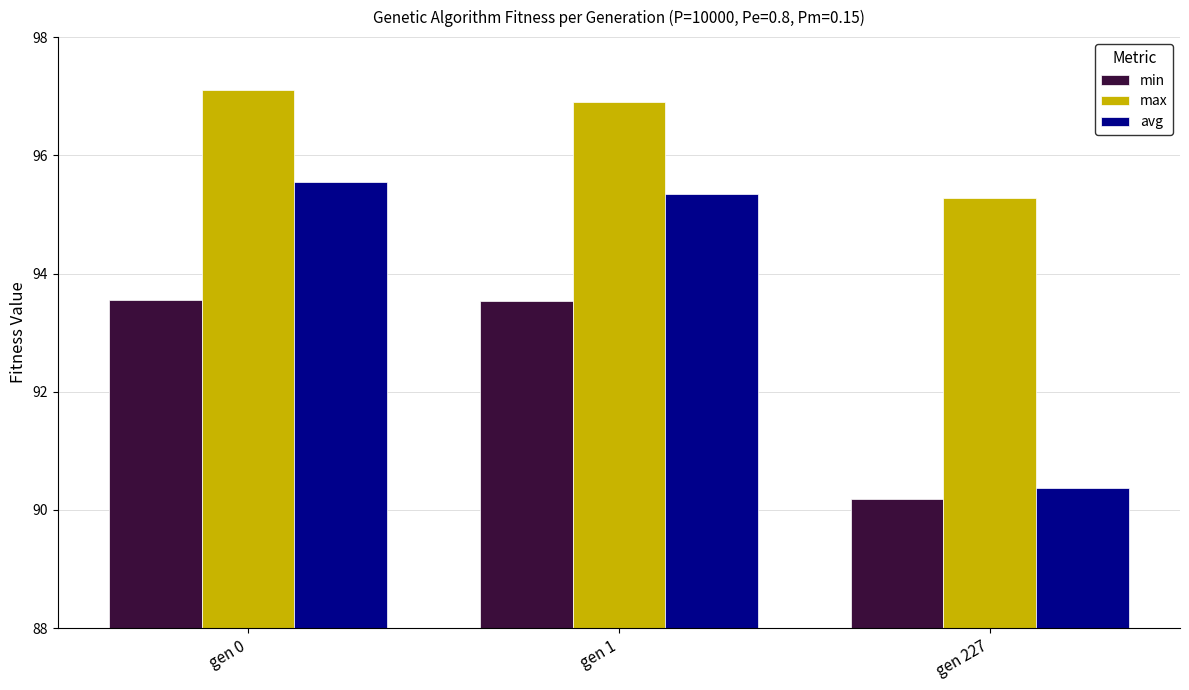

At which label is max closest to 96?

gen 227